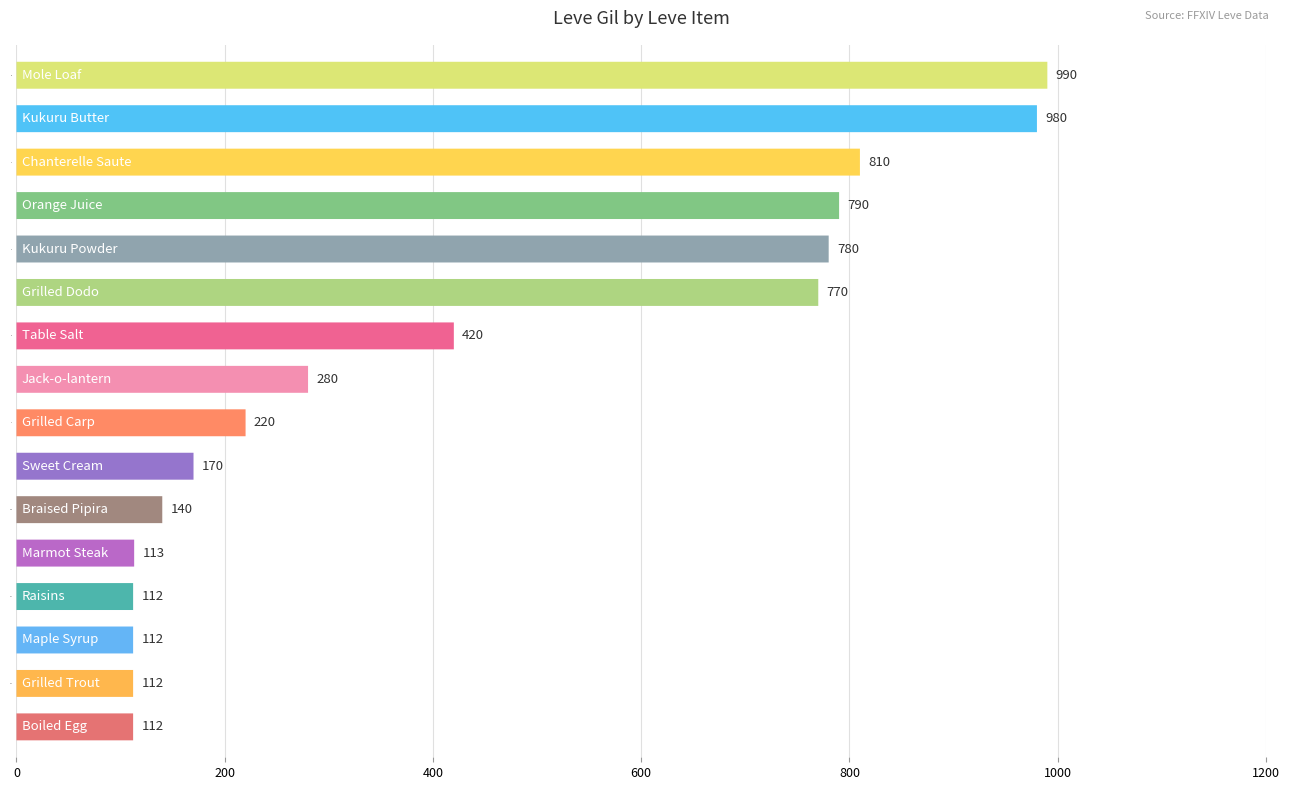

Approximately how many times larger is the value at Kukuru Powder compared to Orange Juice?

1.0